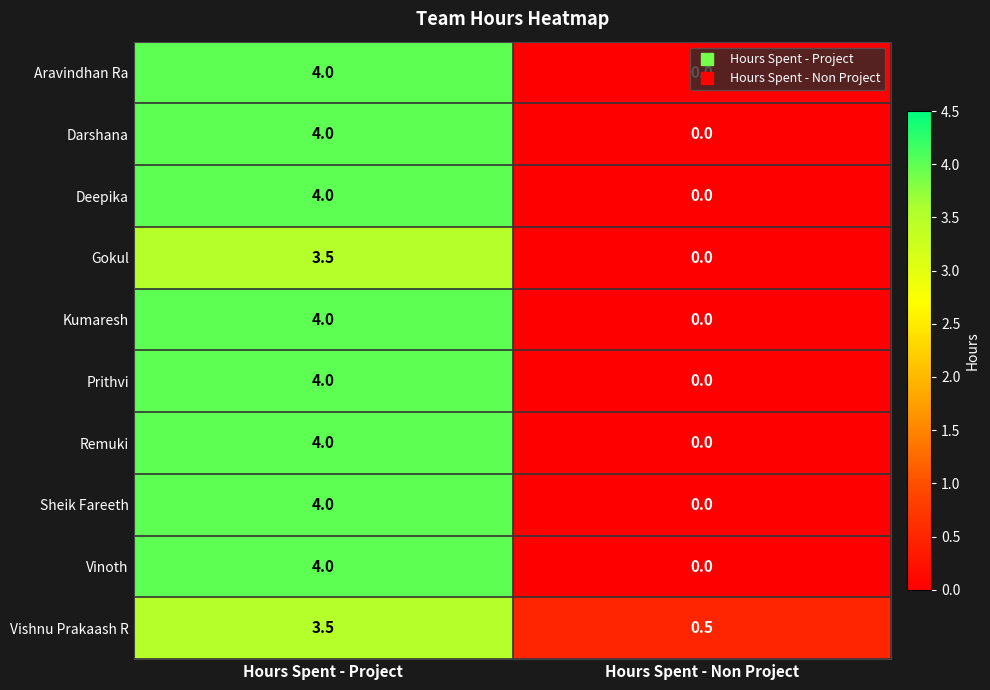

How many distinct data groups are displayed?

10